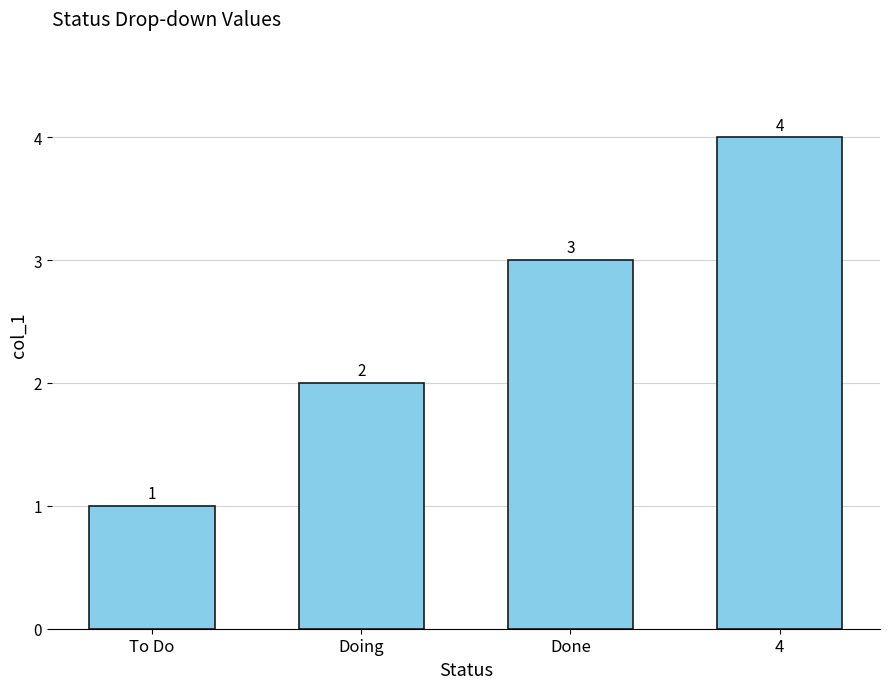

Rank the categories by value from lowest to highest.

To Do, Doing, Done, 4